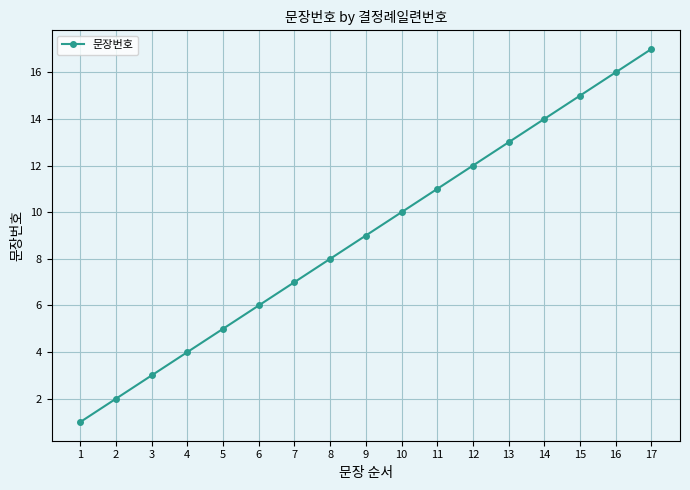

What is the greatest value displayed?

17